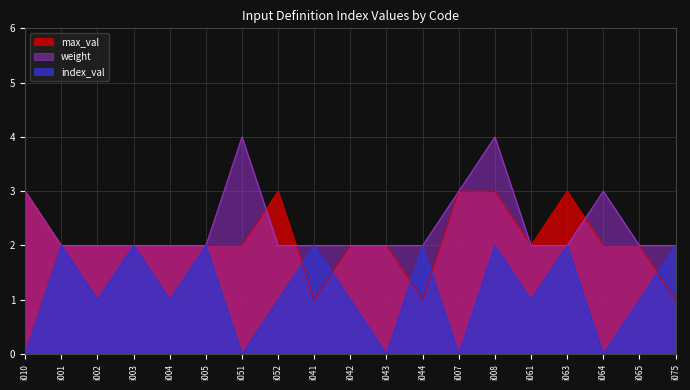

Which series has the largest total across all categories?

weight